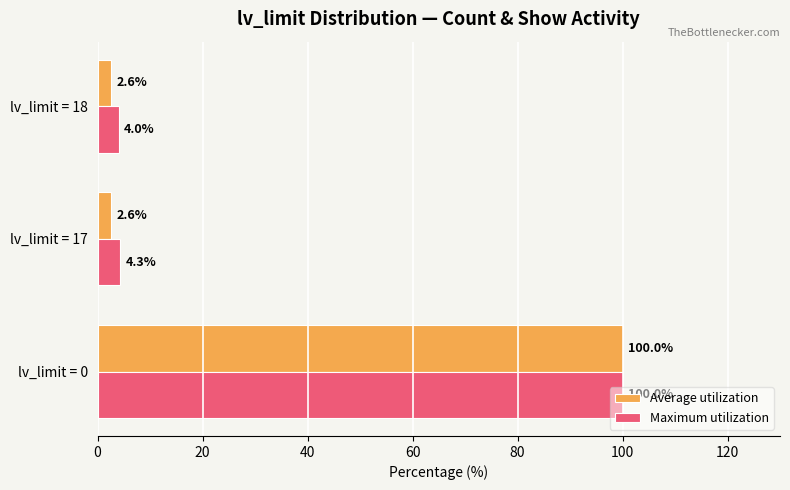

What are all the series names shown in the legend?

Average utilization, Maximum utilization